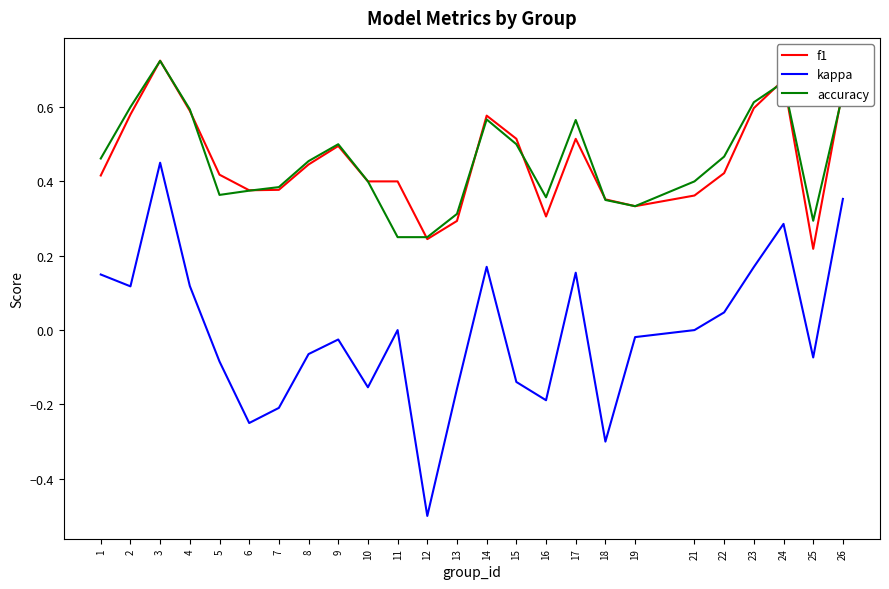

Is the value of kappa at 19 greater than the value of accuracy at 26?

No